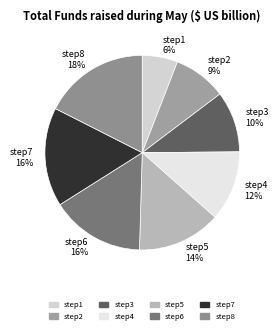

Is it true that step2 is 23% of the pie?

False